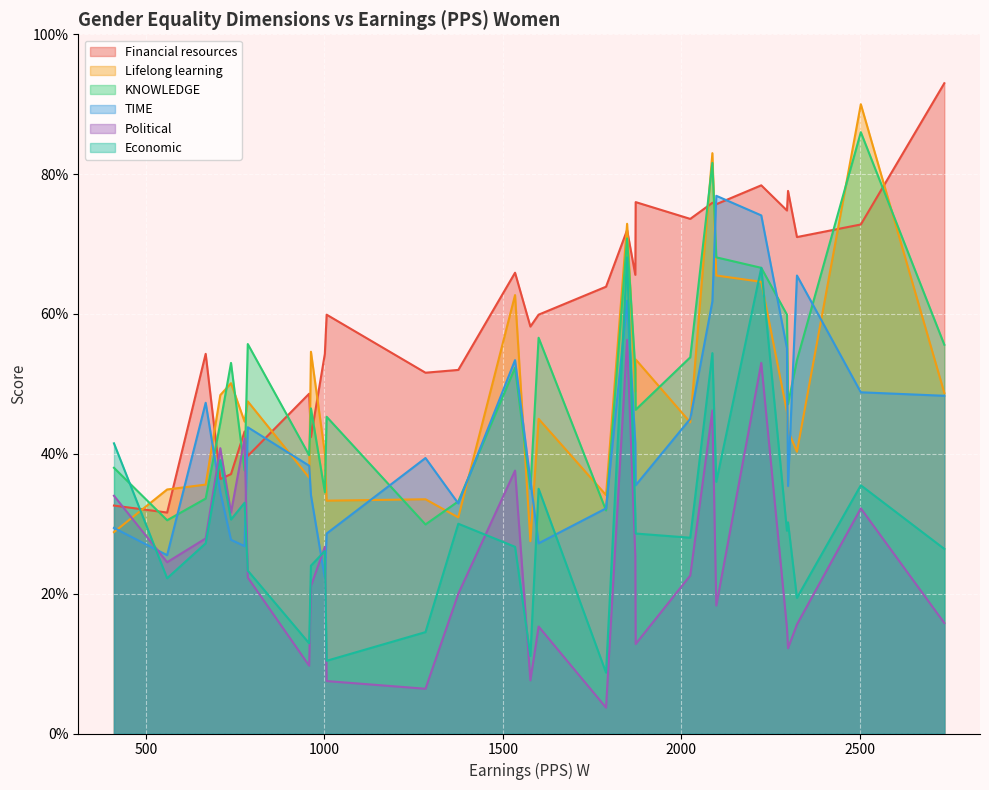

What is the greatest value displayed?

93.0